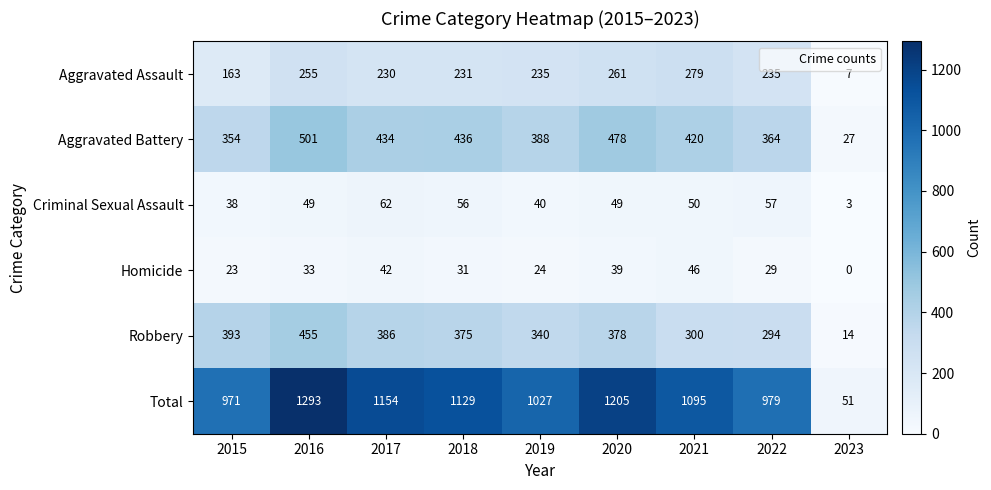

Rank the series by their maximum value, from lowest to highest.

Homicide, Criminal Sexual Assault, Aggravated Assault, Robbery, Aggravated Battery, Total